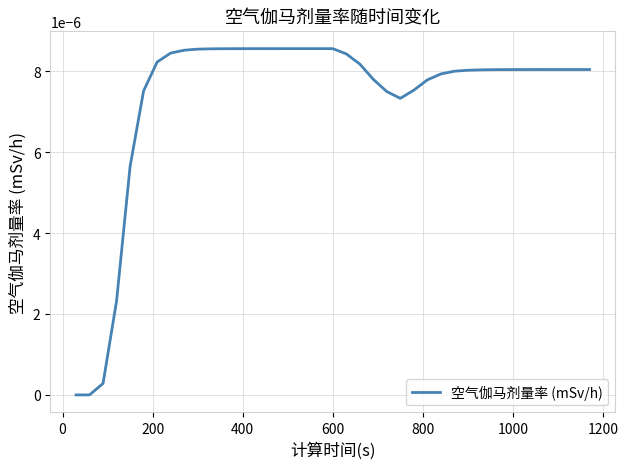

How many lines are shown in the chart?

1